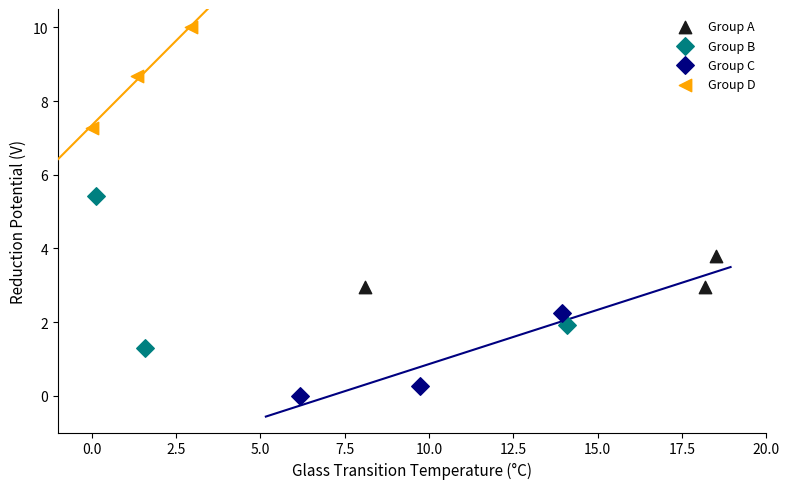

Which series has the largest Y range (max minus min)?

Group B